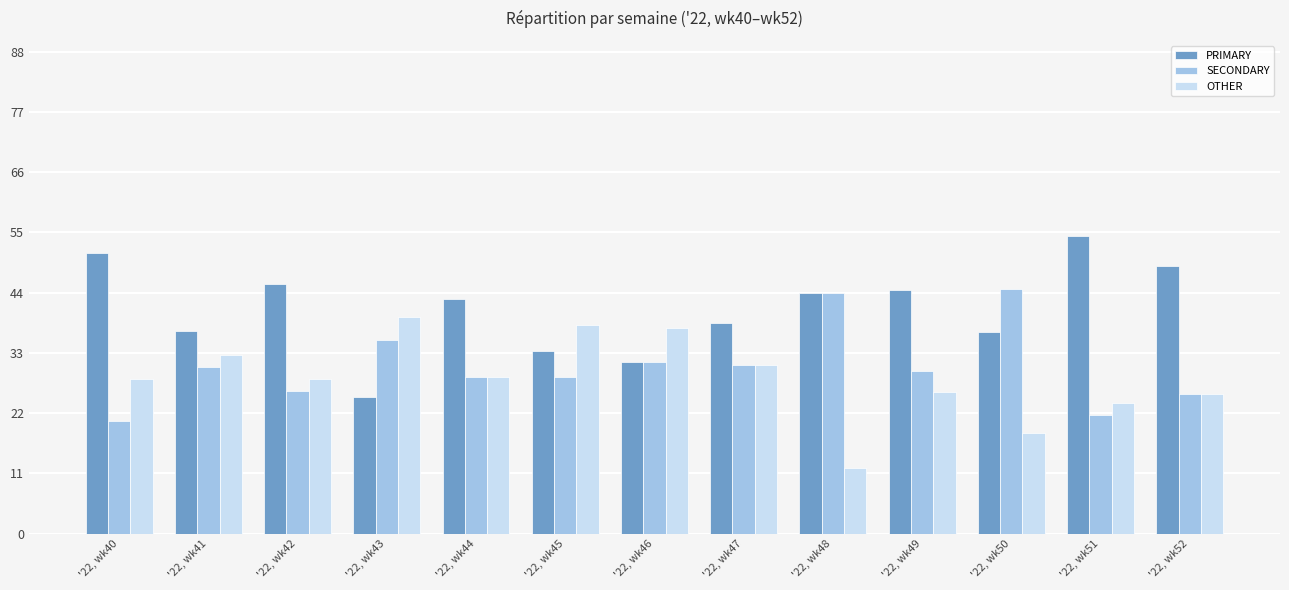

List the labels in order of OTHER value, smallest first.

'22, wk48, '22, wk50, '22, wk51, '22, wk52, '22, wk49, '22, wk40, '22, wk42, '22, wk44, '22, wk47, '22, wk41, '22, wk46, '22, wk45, '22, wk43